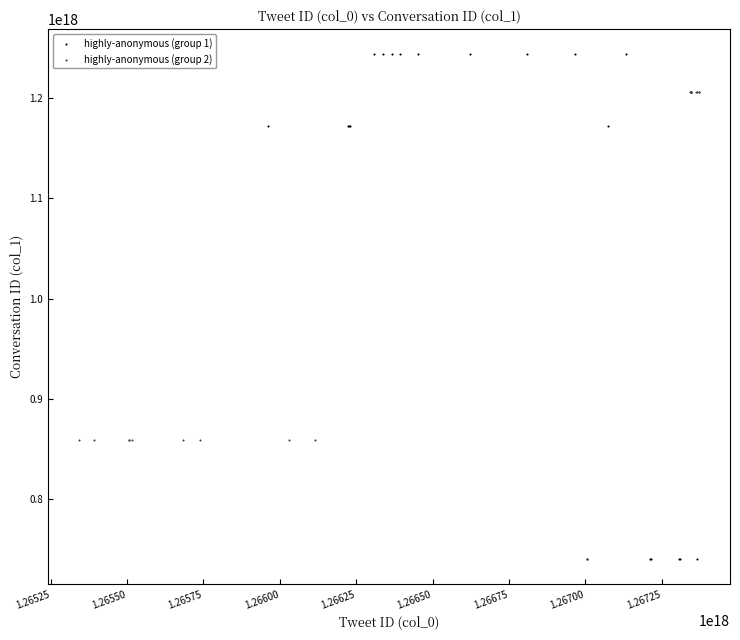

Which series has the widest spread of Y values?

highly-anonymous (group 1)